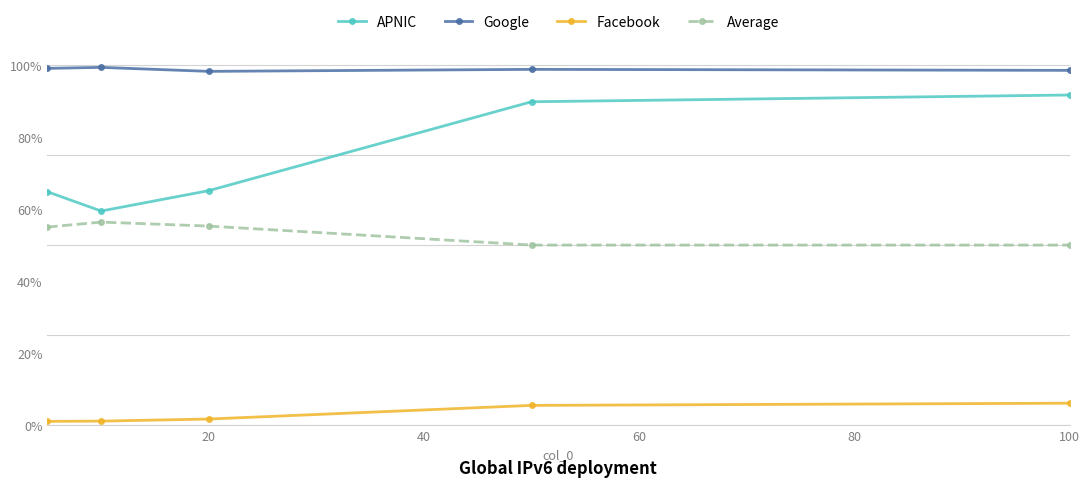

True or false: Average and Google cross at least once.

False